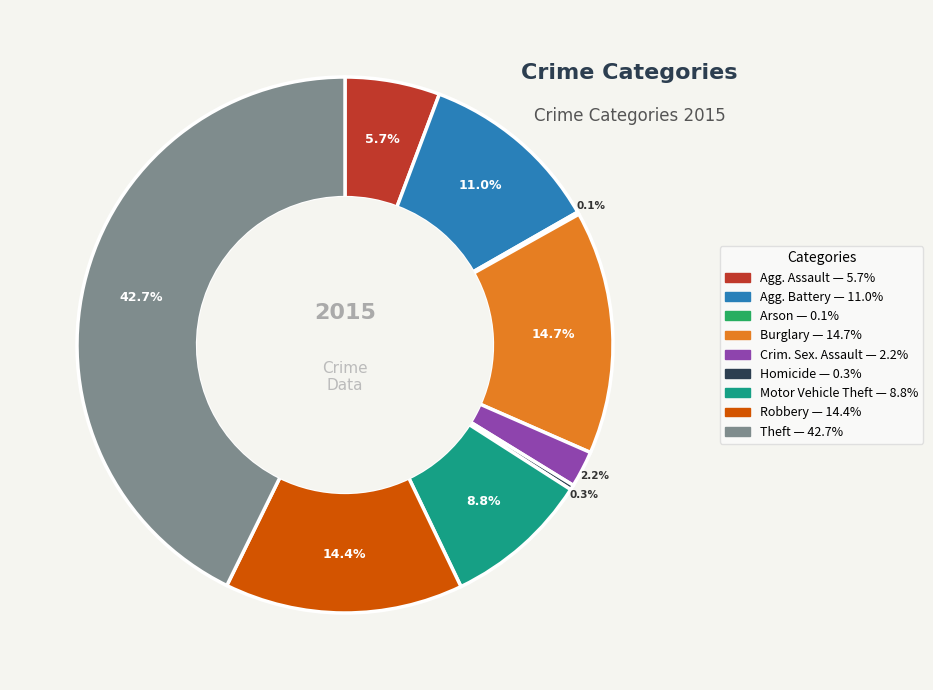

Does any single category account for the majority?

No